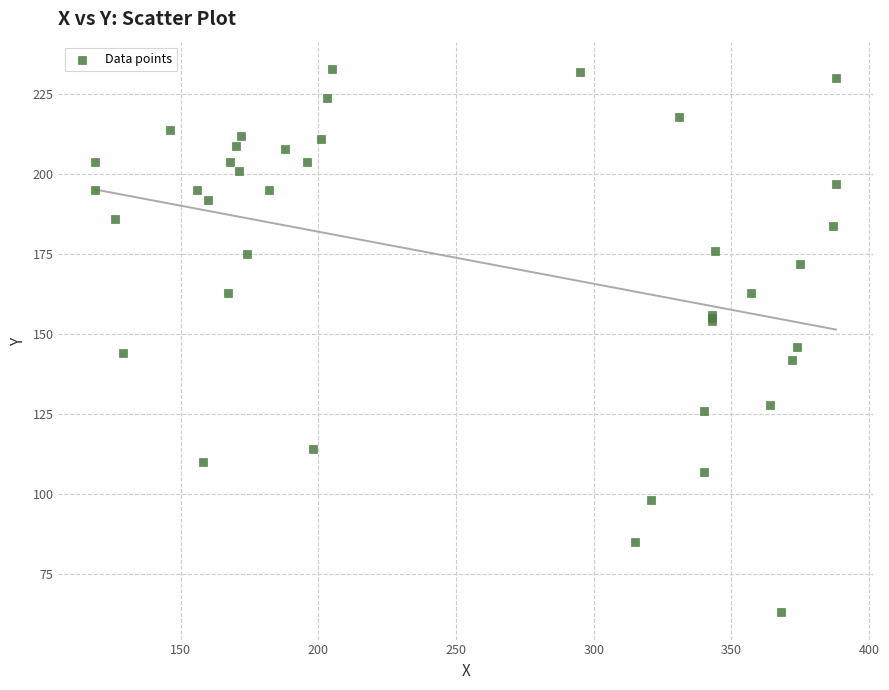

What Y value in the scatter plot is closest to 148?

146